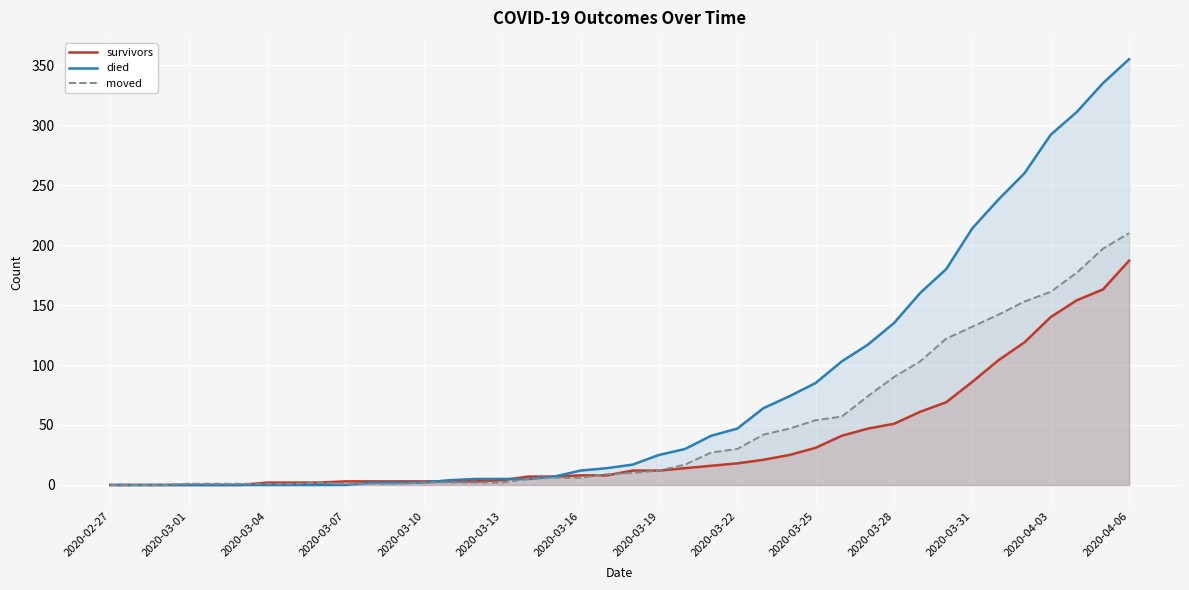

Which series has the largest range (max minus min)?

died